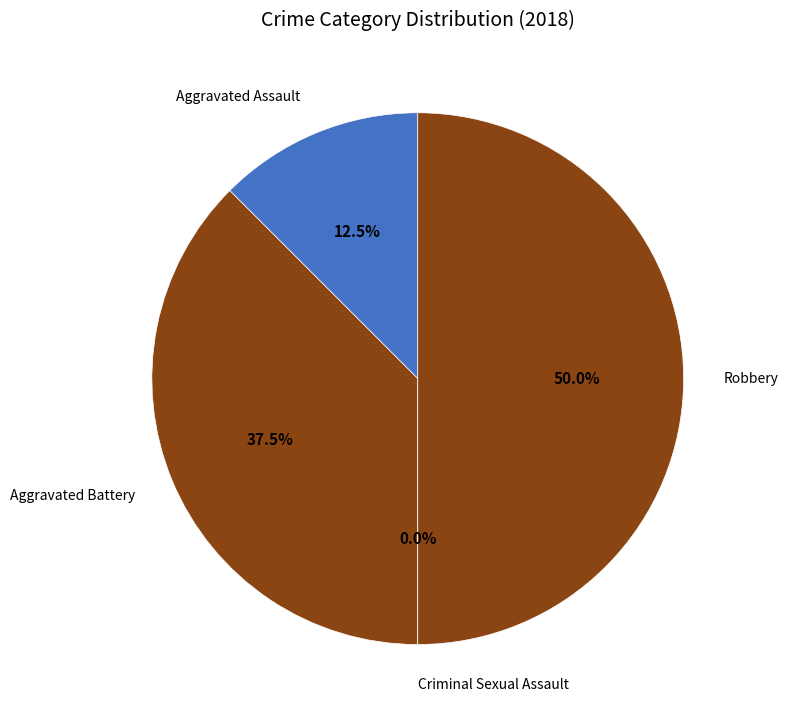

Is Aggravated Assault the majority of the pie?

No